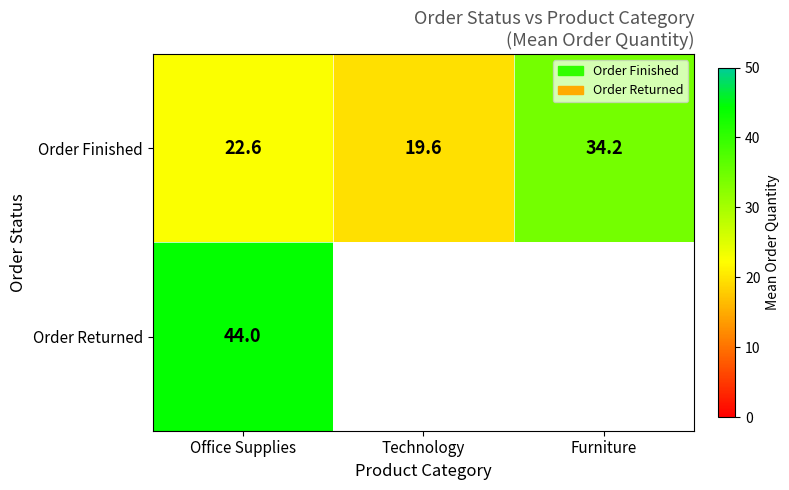

Where is Order Finished nearest to the value 26?

Office Supplies